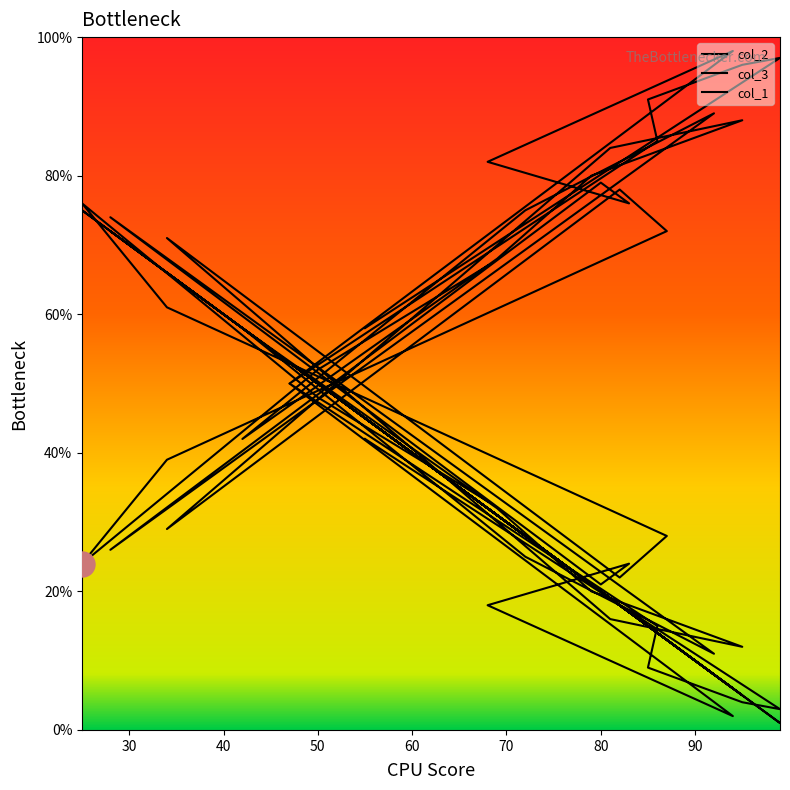

List the series in order of their peak value, highest first.

col_2, col_3, col_1